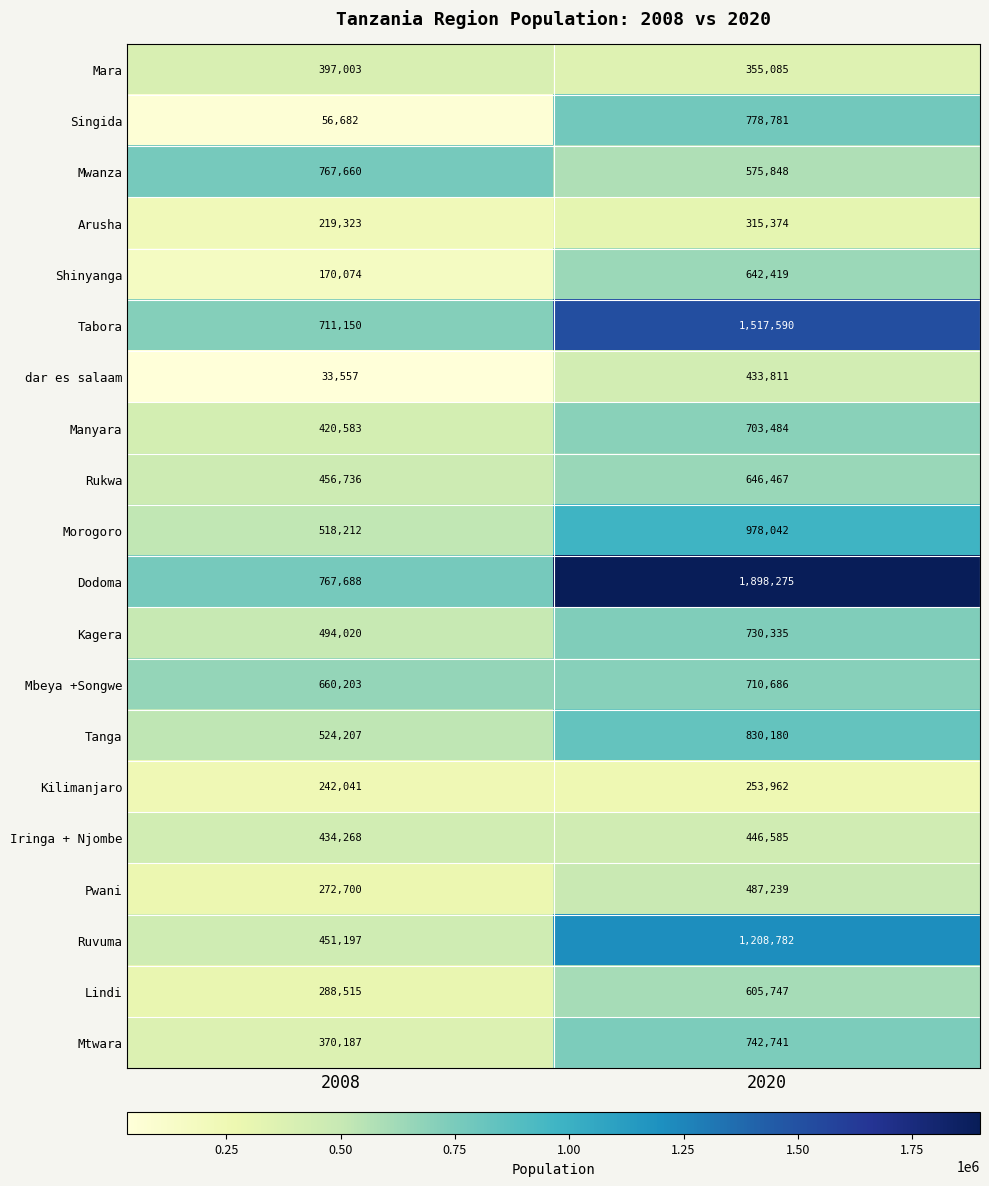

Which series has the largest total across all categories?

Dodoma